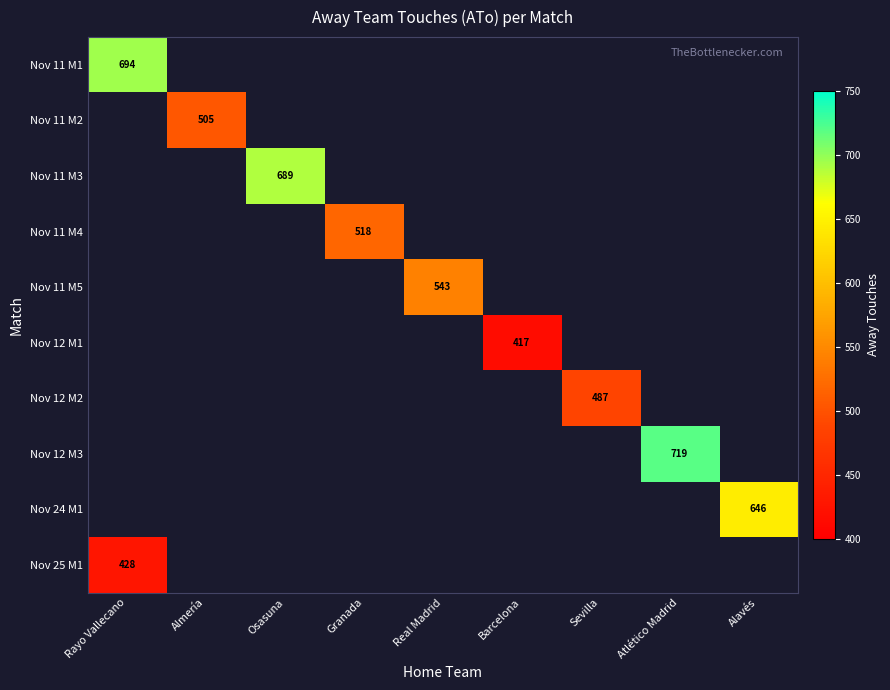

The Nov 12 M3 series shows 719 at Atlético Madrid. True or false?

True